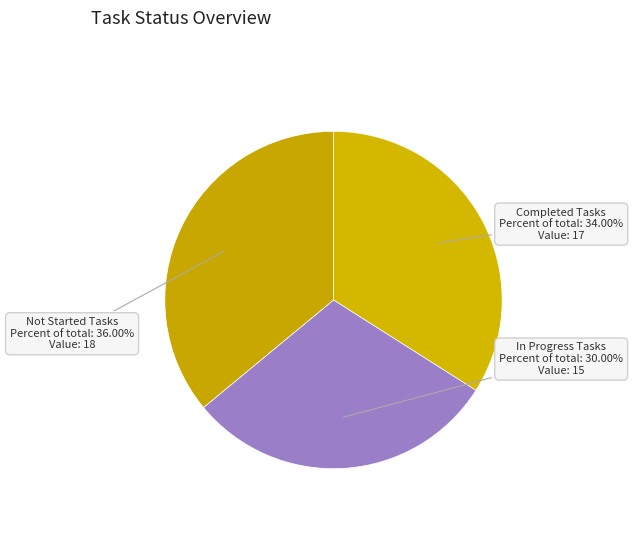

Which slice is the smallest?

In Progress Tasks